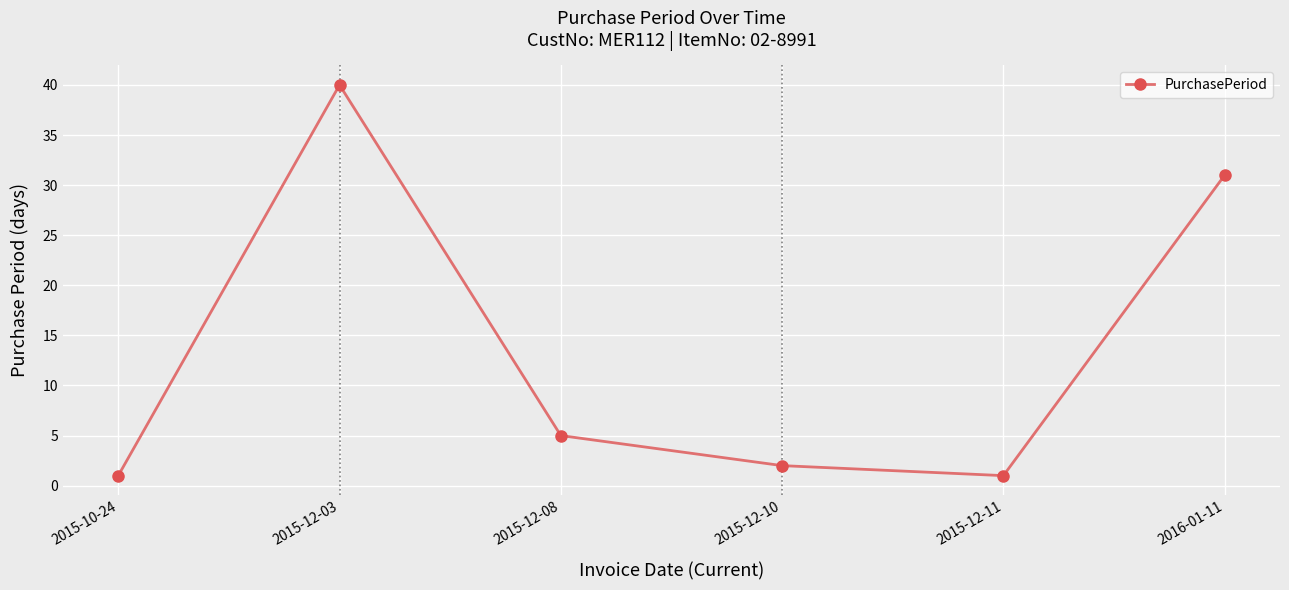

Reading left to right, extract all data points from this chart.

1	40	5	2	1	31